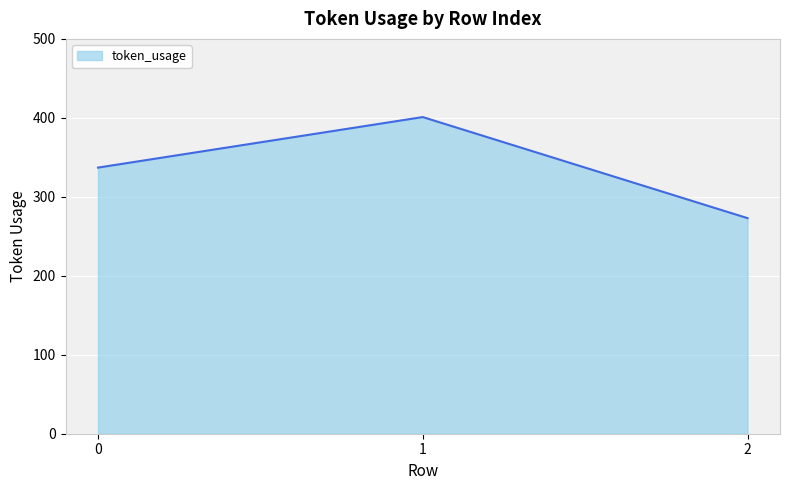

Does the chart display data point markers on the line(s)?

No